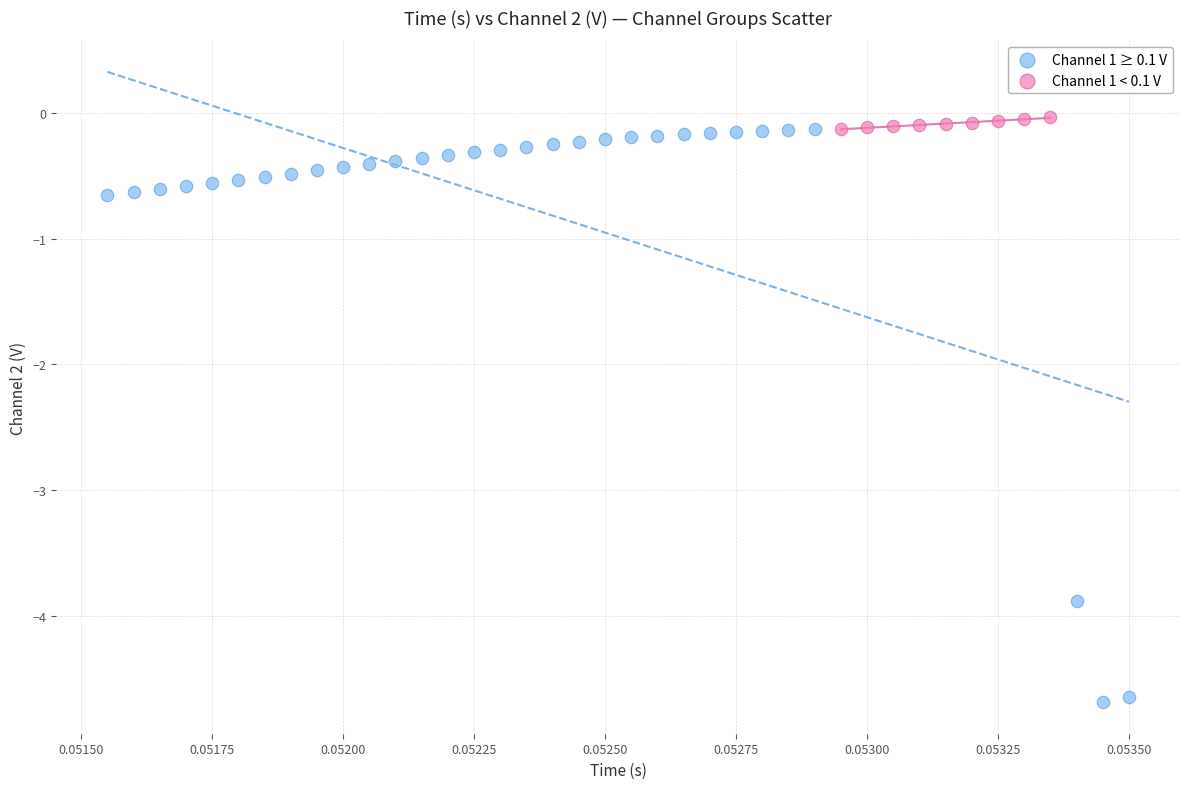

Which series has the widest spread of Y values?

Channel 1 ≥ 0.1 V